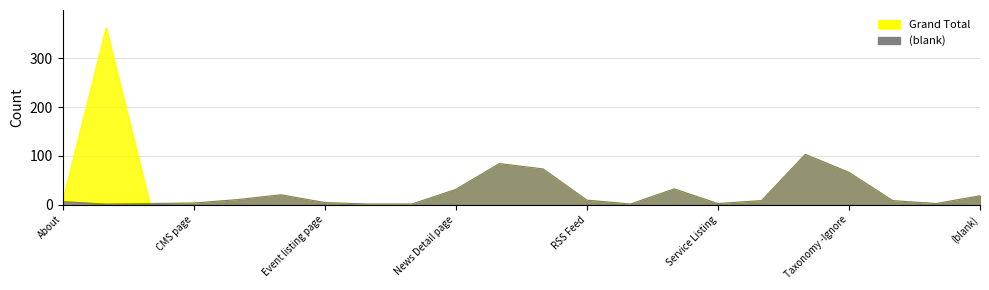

What are all the series names shown in the legend?

Grand Total, (blank)